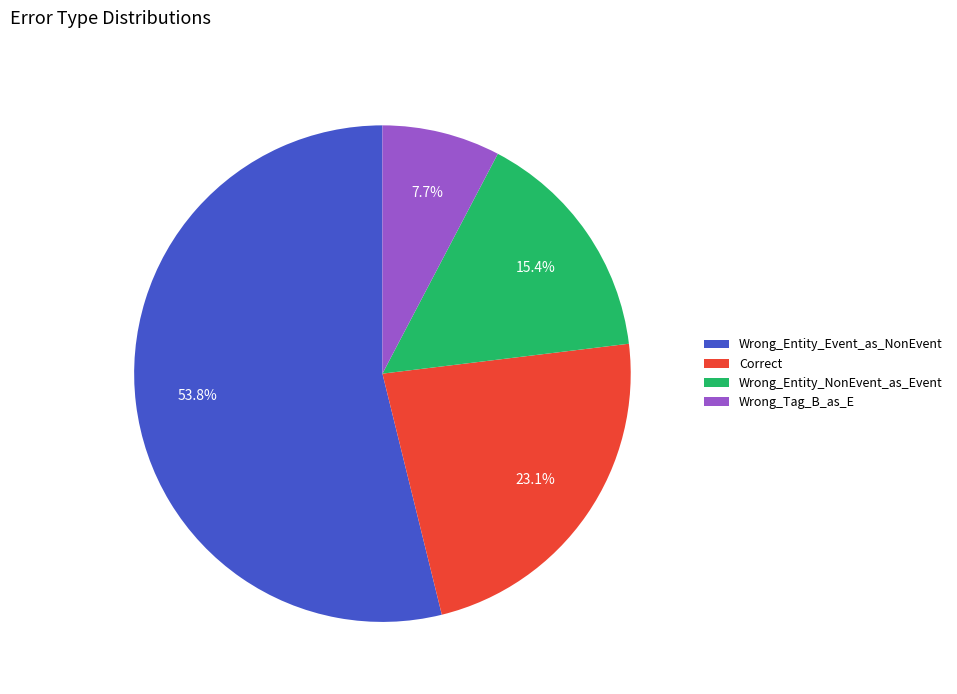

What percentage is the Wrong_Entity_NonEvent_as_Event slice, to the nearest percent?

15%